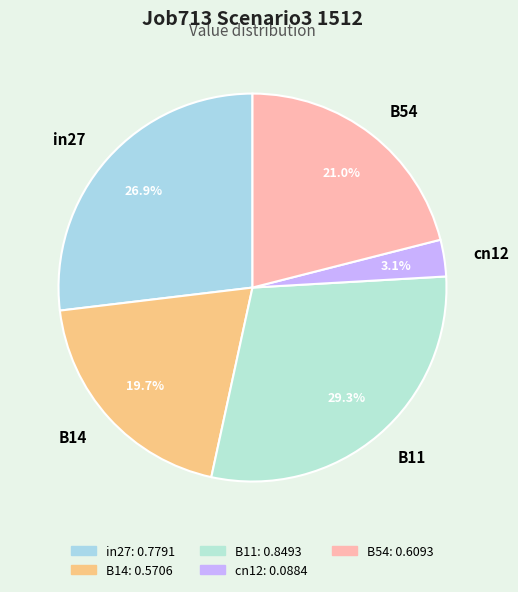

To the nearest percent, what percentage of the pie is B54?

21%